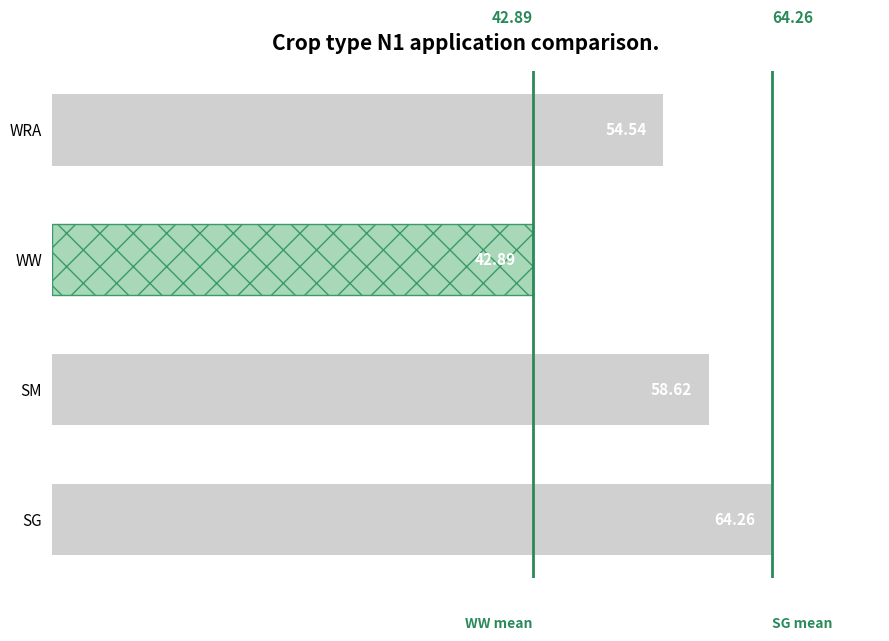

What is the sum of all values?

220.3